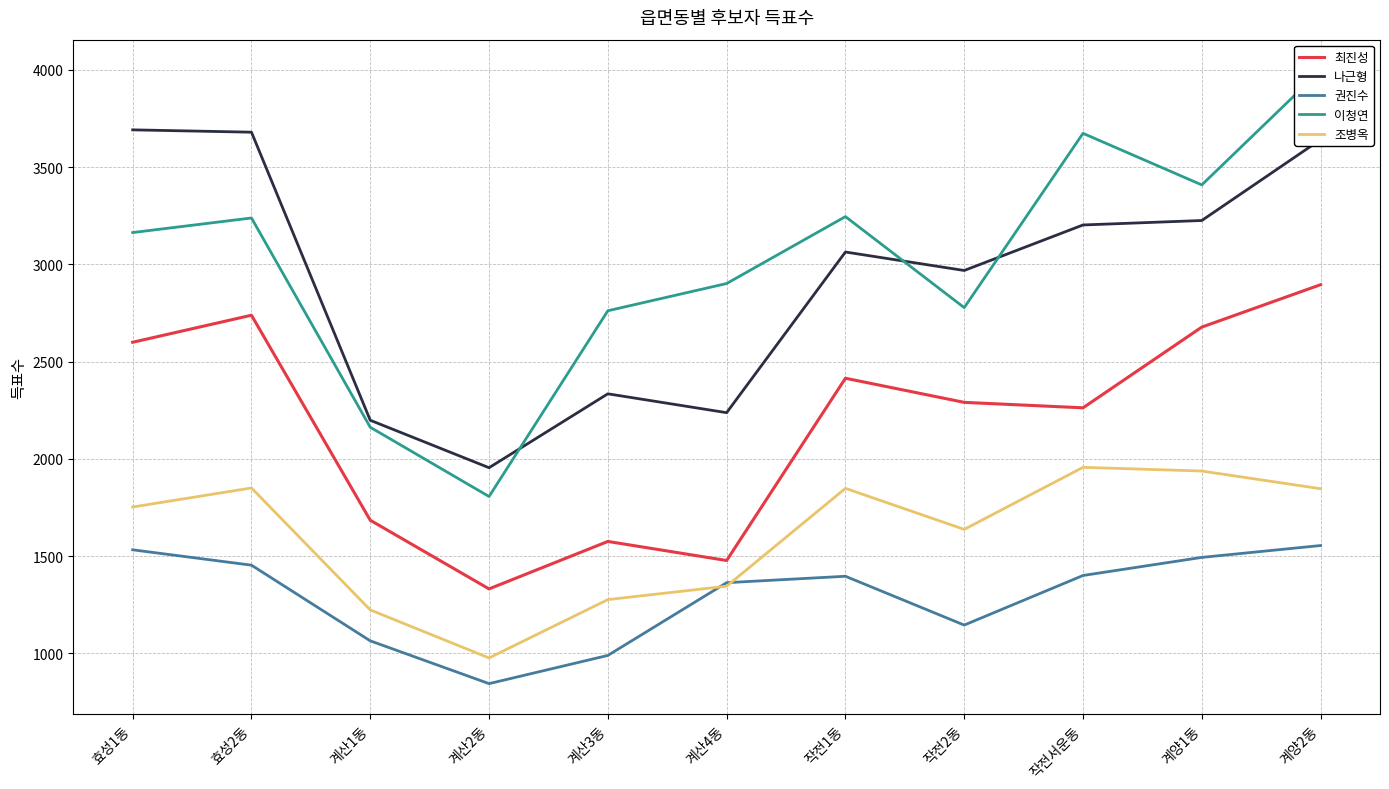

What is the sum of all 이청연 values?

33142